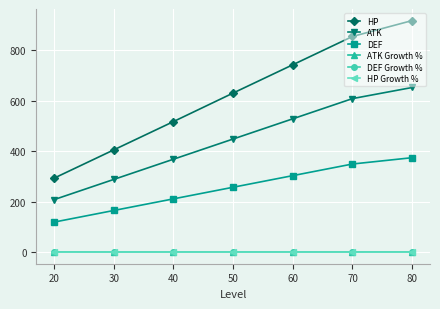

What is the sum of all ATK values?

3100.0